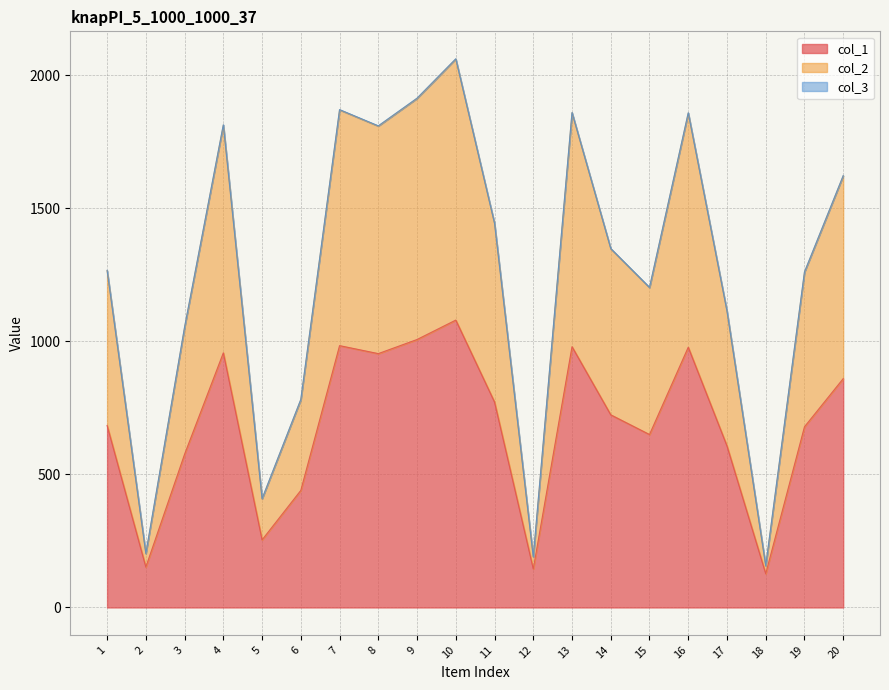

True or false: col_2 has a value of 918 at 11.

False